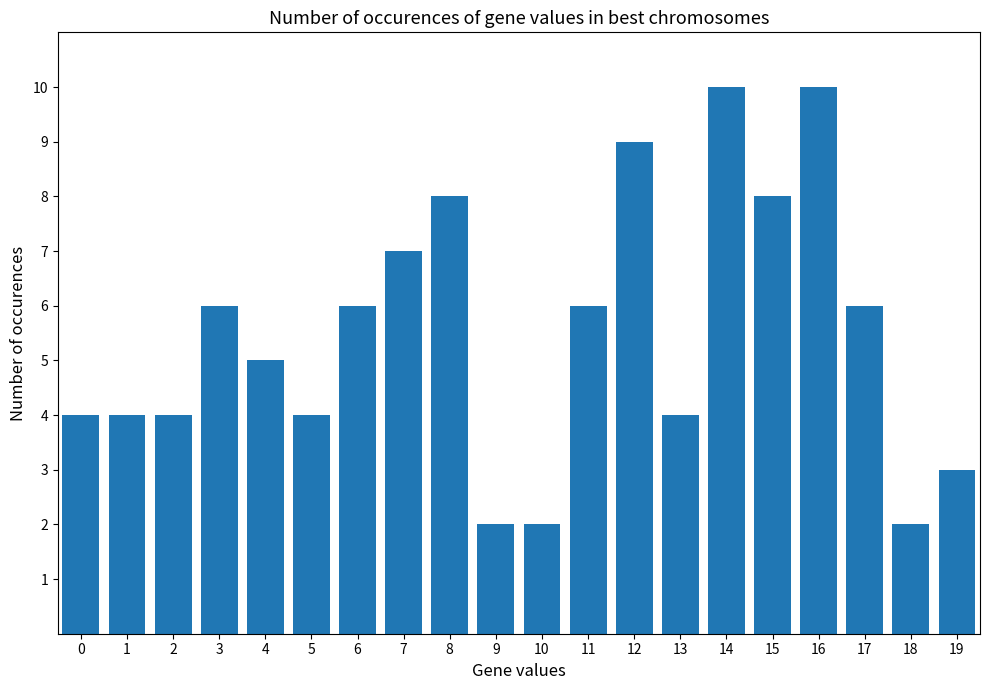

What is the change in value from 2 to 4?

+1